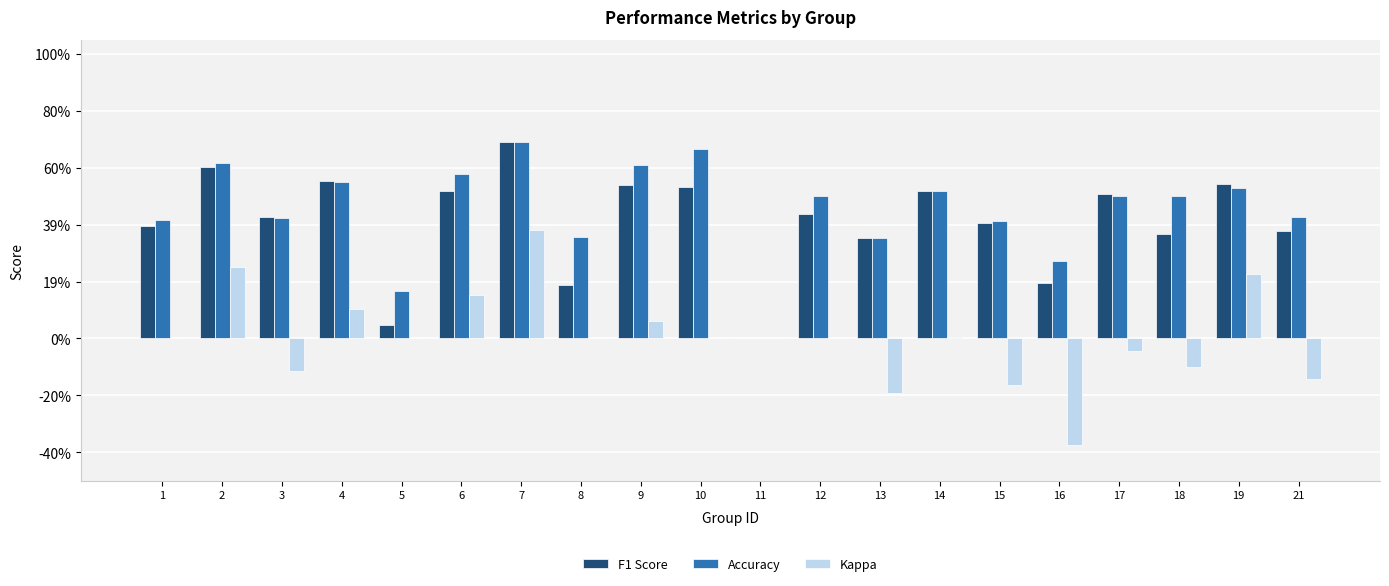

The Accuracy series shows 0.5 at 12. True or false?

True